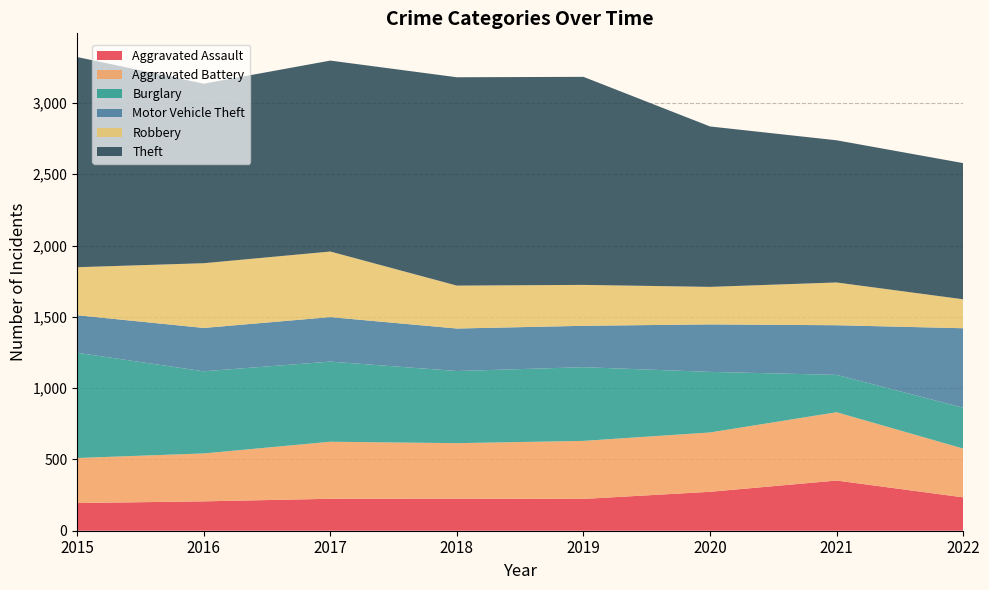

Reading left to right, extract all data points from this chart.

Aggravated Assault: 194	206	224	225	223	273	352	234
Aggravated Battery: 316	336	400	389	407	416	479	342
Burglary: 738	576	562	506	517	425	262	287
Motor Vehicle Theft: 263	304	312	298	290	333	348	557
Robbery: 337	454	460	301	287	263	300	203
Theft: 1474	1259	1339	1461	1459	1125	997	955